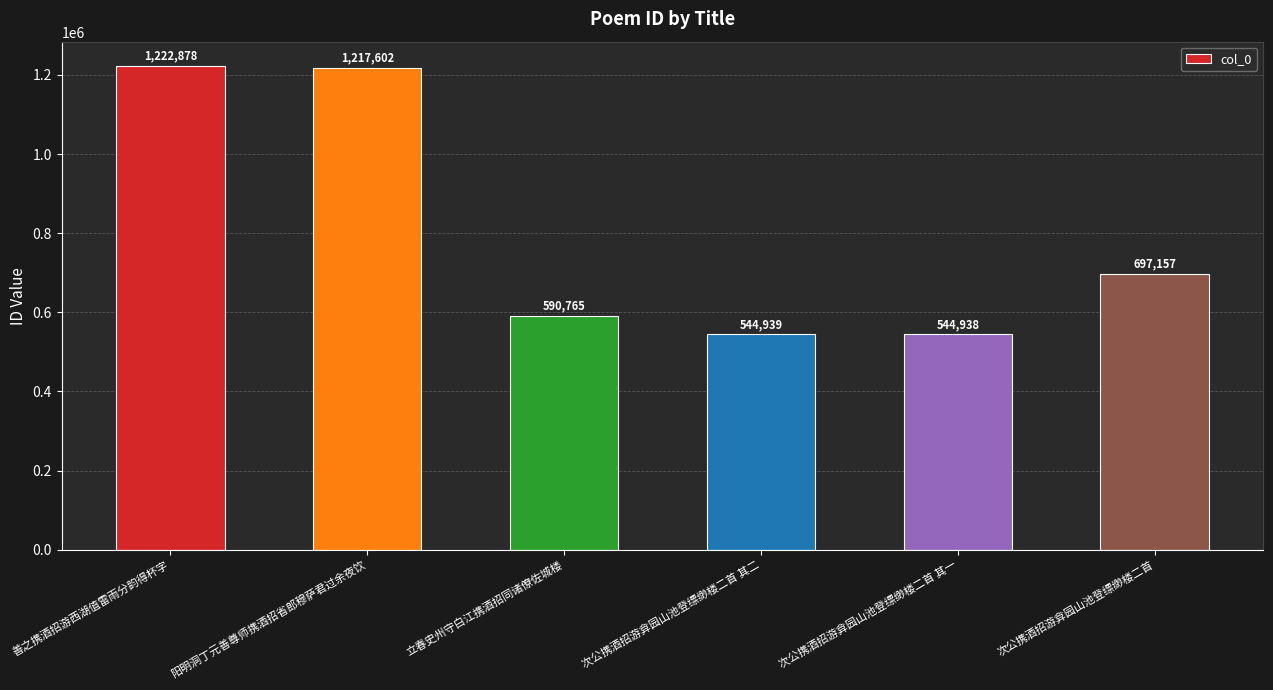

Reading right to left, what are all the values shown in this chart?

697157	544938	544939	590765	1217602	1222878